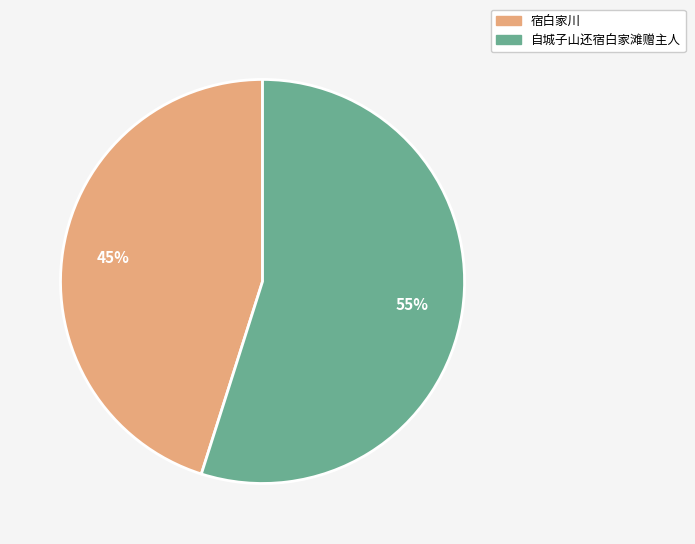

What percentage is the 宿白家川 slice, to the nearest percent?

45%